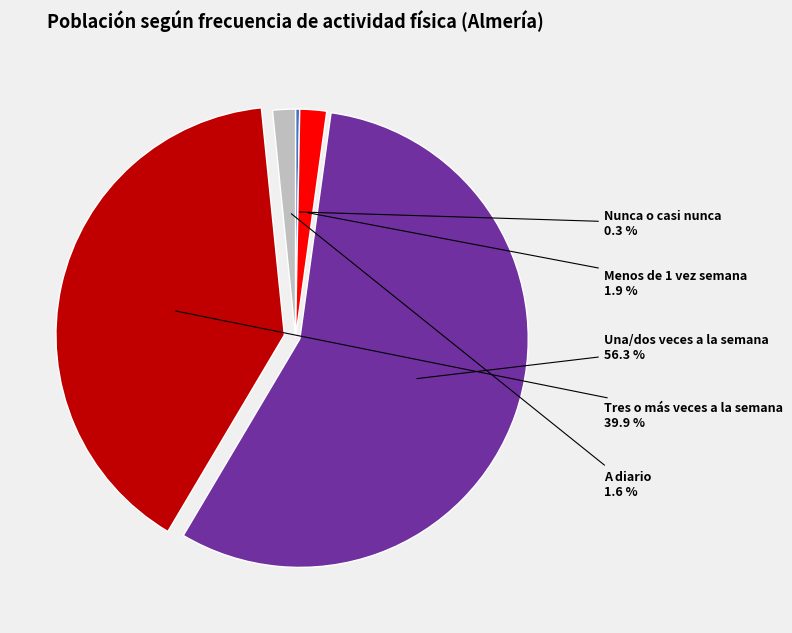

The Nunca o casi nunca slice represents 0% of the pie. True or false?

True